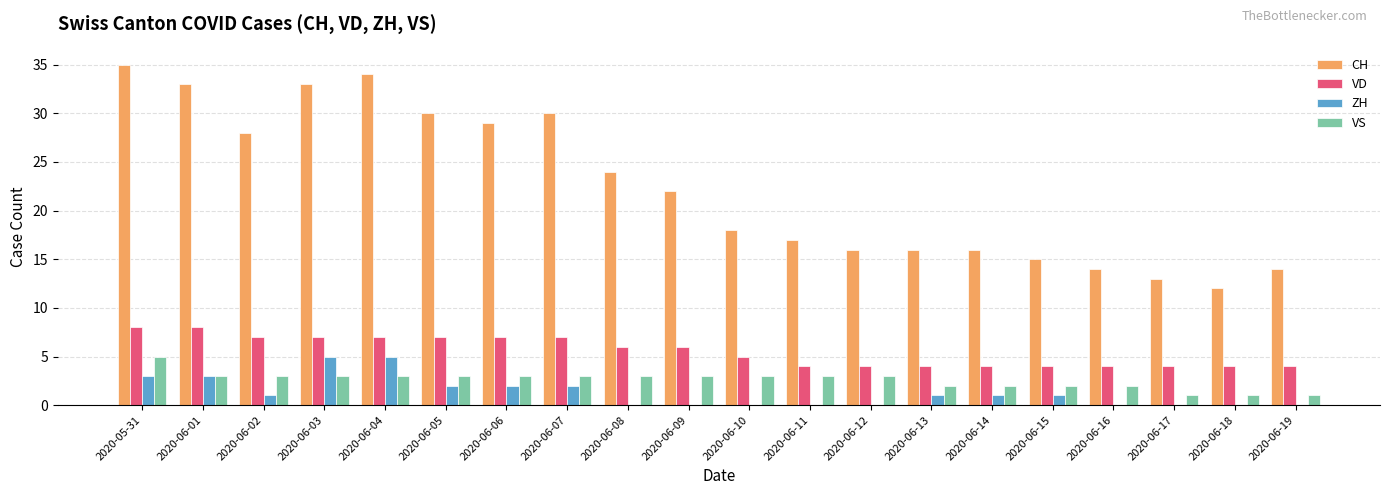

Reading right to left, list all the values displayed in this chart.

CH: 2020-06-19=14	2020-06-18=12	2020-06-17=13	2020-06-16=14	2020-06-15=15	2020-06-14=16	2020-06-13=16	2020-06-12=16	2020-06-11=17	2020-06-10=18	2020-06-09=22	2020-06-08=24	2020-06-07=30	2020-06-06=29	2020-06-05=30	2020-06-04=34	2020-06-03=33	2020-06-02=28	2020-06-01=33	2020-05-31=35
VD: 2020-06-19=4	2020-06-18=4	2020-06-17=4	2020-06-16=4	2020-06-15=4	2020-06-14=4	2020-06-13=4	2020-06-12=4	2020-06-11=4	2020-06-10=5	2020-06-09=6	2020-06-08=6	2020-06-07=7	2020-06-06=7	2020-06-05=7	2020-06-04=7	2020-06-03=7	2020-06-02=7	2020-06-01=8	2020-05-31=8
ZH: 2020-06-19=0	2020-06-18=0	2020-06-17=0	2020-06-16=0	2020-06-15=1	2020-06-14=1	2020-06-13=1	2020-06-12=0	2020-06-11=0	2020-06-10=0	2020-06-09=0	2020-06-08=0	2020-06-07=2	2020-06-06=2	2020-06-05=2	2020-06-04=5	2020-06-03=5	2020-06-02=1	2020-06-01=3	2020-05-31=3
VS: 2020-06-19=1	2020-06-18=1	2020-06-17=1	2020-06-16=2	2020-06-15=2	2020-06-14=2	2020-06-13=2	2020-06-12=3	2020-06-11=3	2020-06-10=3	2020-06-09=3	2020-06-08=3	2020-06-07=3	2020-06-06=3	2020-06-05=3	2020-06-04=3	2020-06-03=3	2020-06-02=3	2020-06-01=3	2020-05-31=5